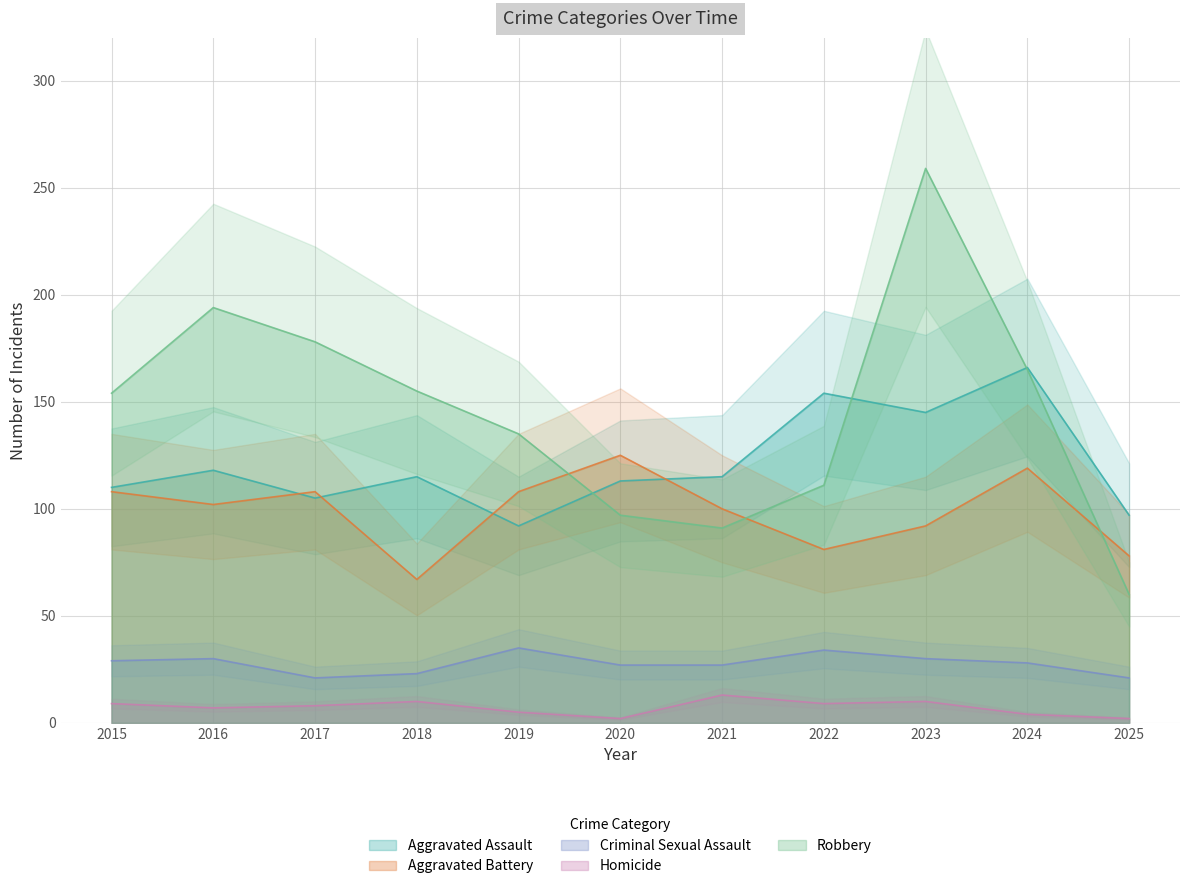

What is the value of the Robbery point at the 9th from the left?

259